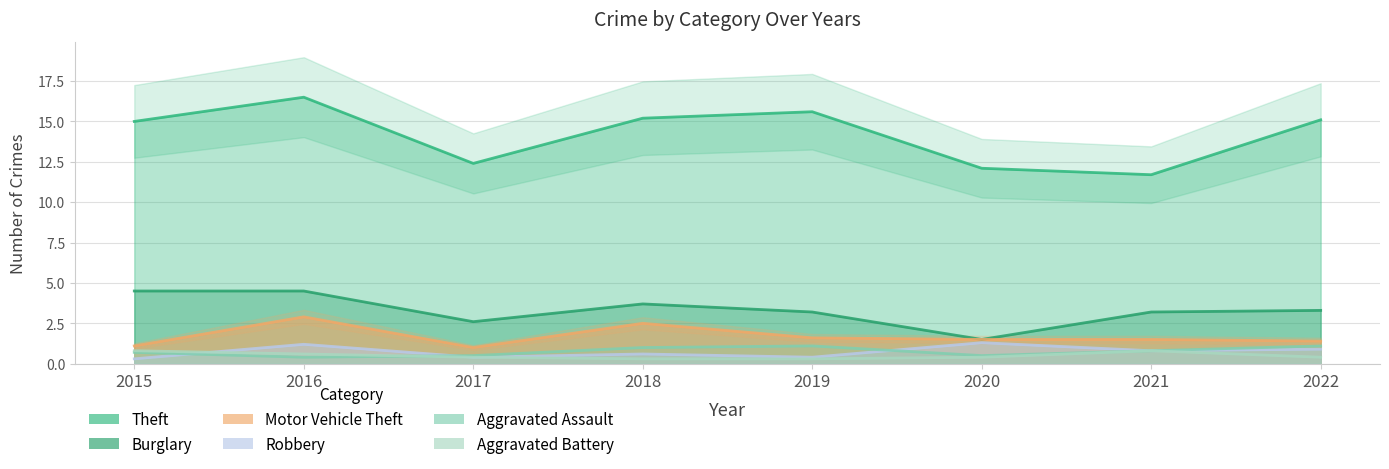

What is the sum of the Robbery values at 2021 and 2020?

2.1